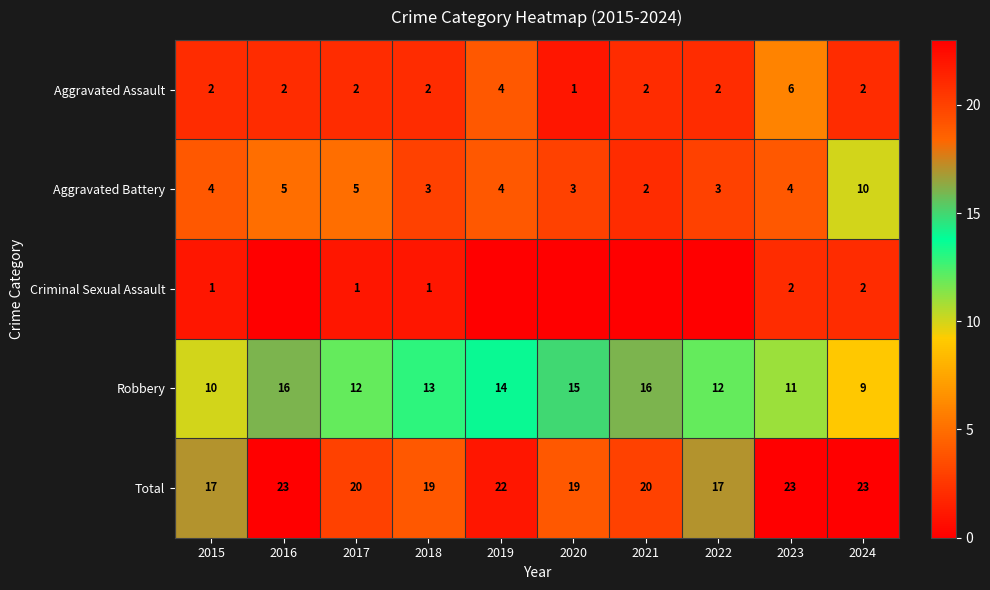

What is the total value across all series at 2024?

46